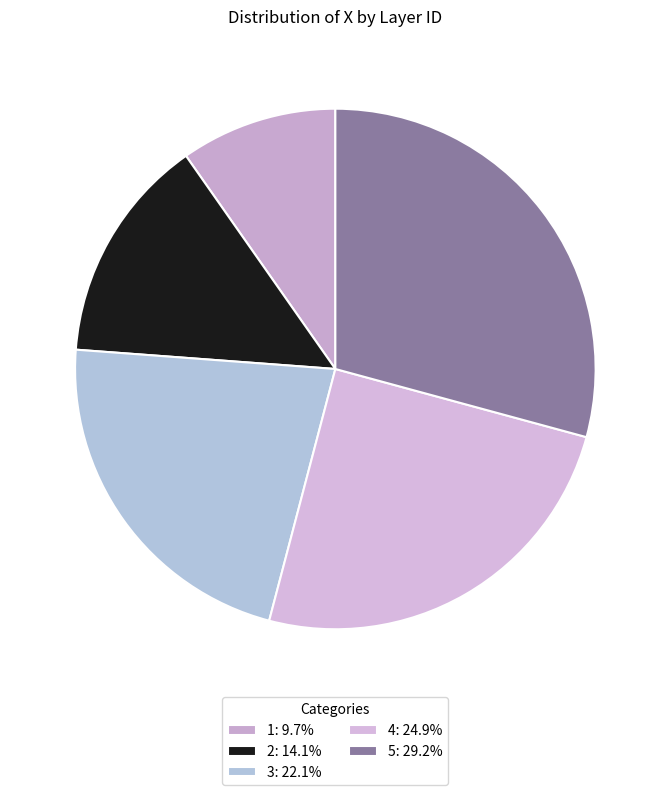

How many slices are in this pie chart?

5